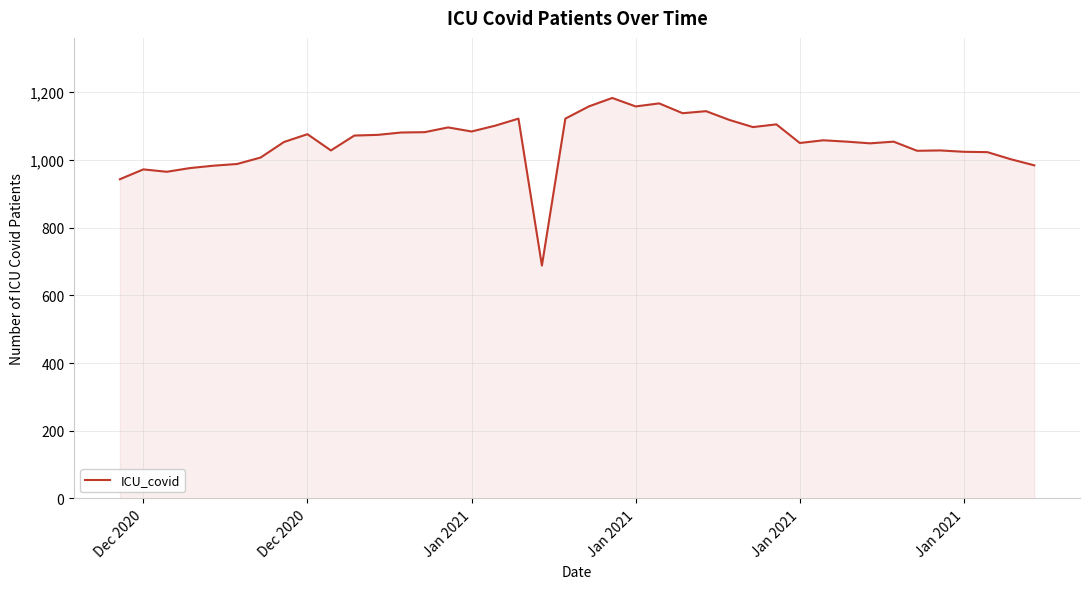

What is the maximum value shown in the chart?

1183